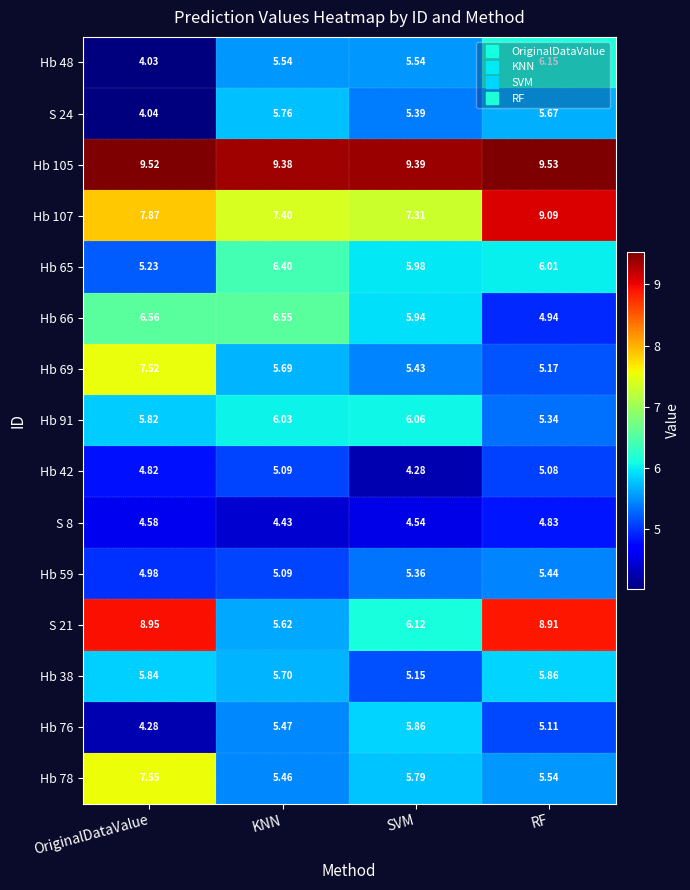

What is the greatest value displayed?

9.5